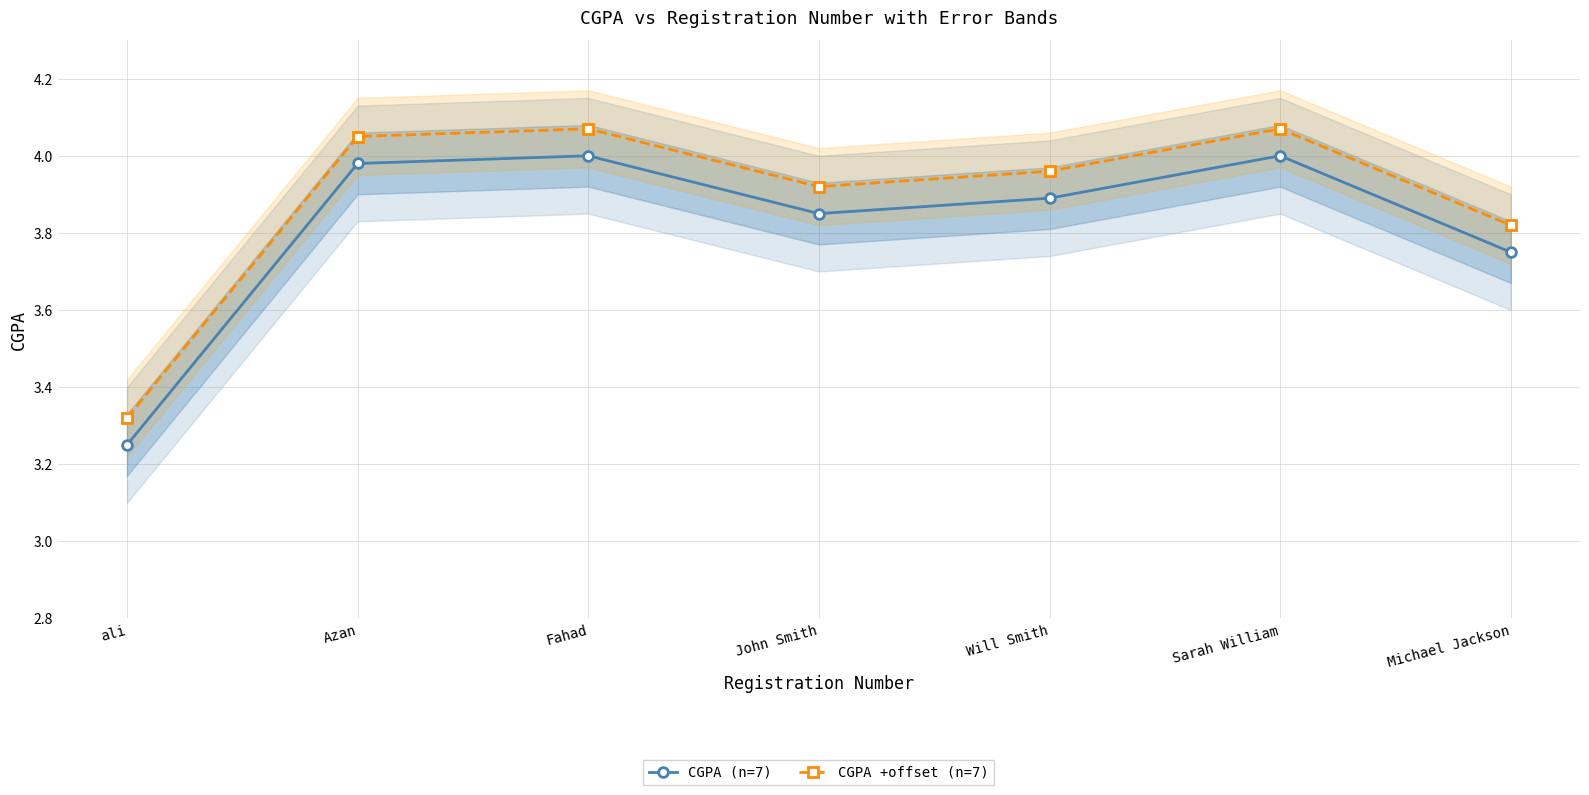

Is it true that CGPA (n=7) equals 6.5 at Azan?

False